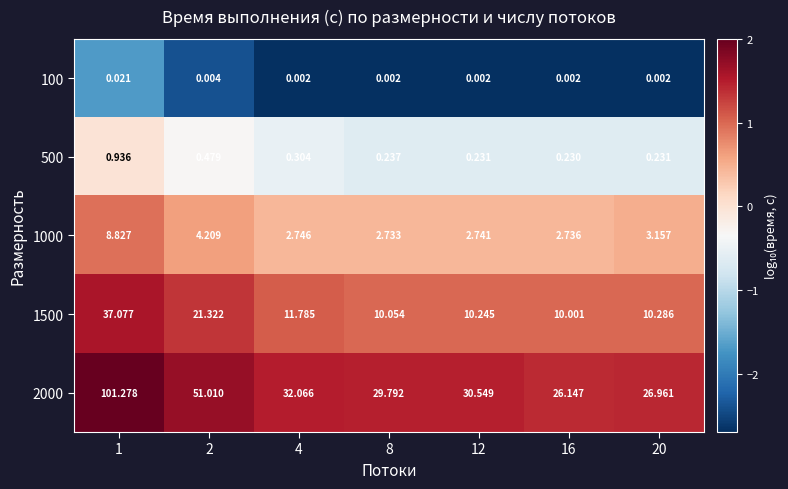

Is the value of 2000 at 2 greater than the value of 500 at 16?

Yes